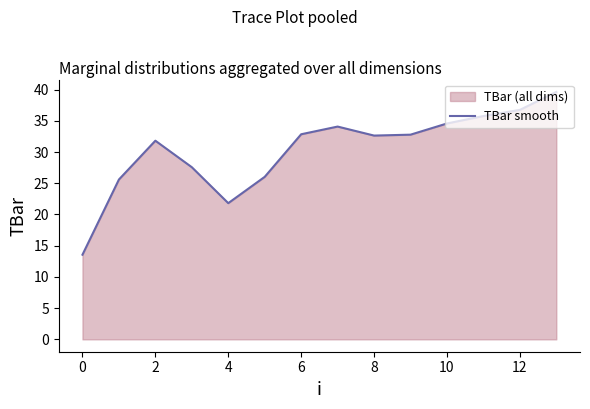

Between 2 and 6, which is larger?

6